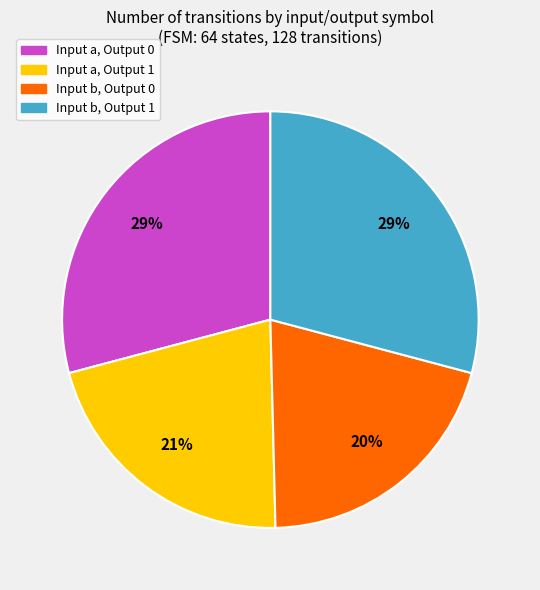

Does any single category account for the majority?

No